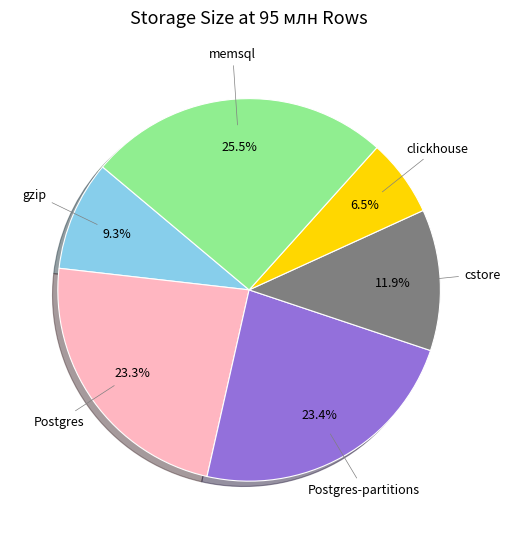

Is there a majority slice in this chart?

No